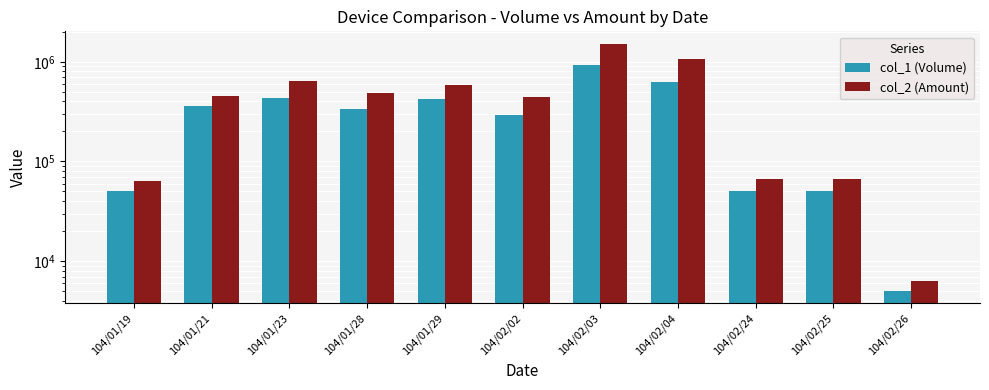

What is the average value of the col_2 (Amount) series?

491878